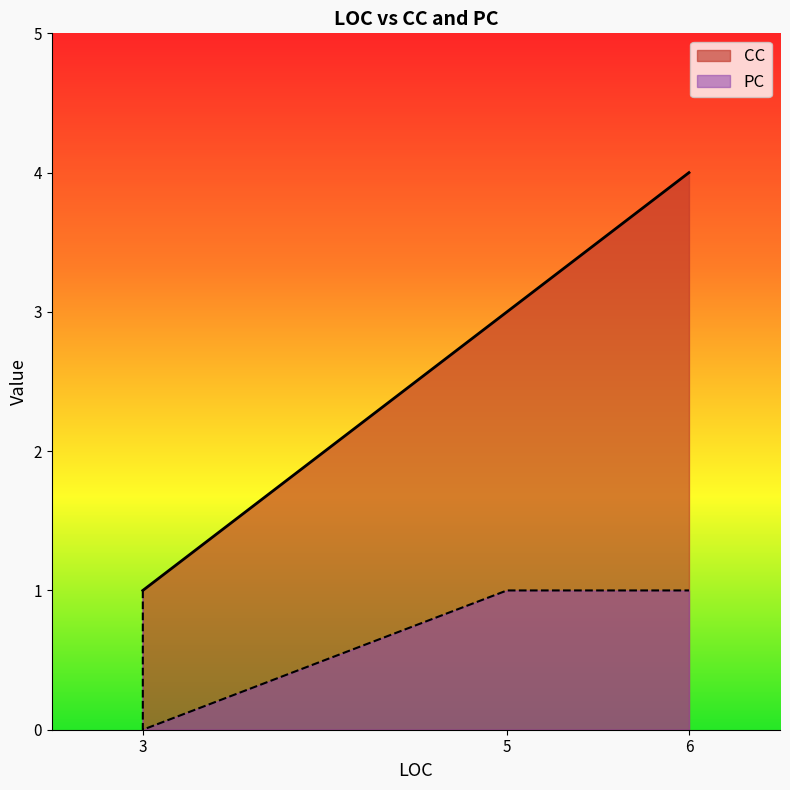

At which label is PC closest to 0?

3